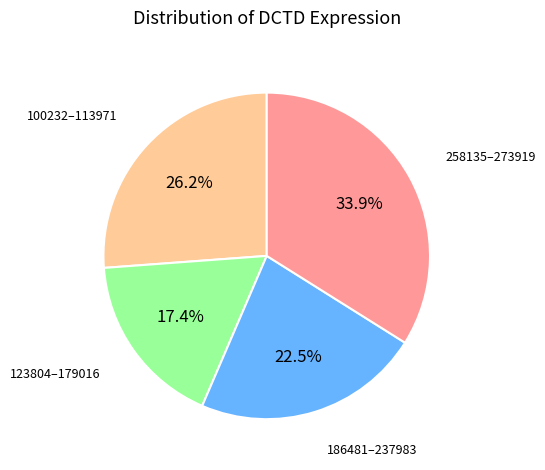

Does any single category account for the majority?

No